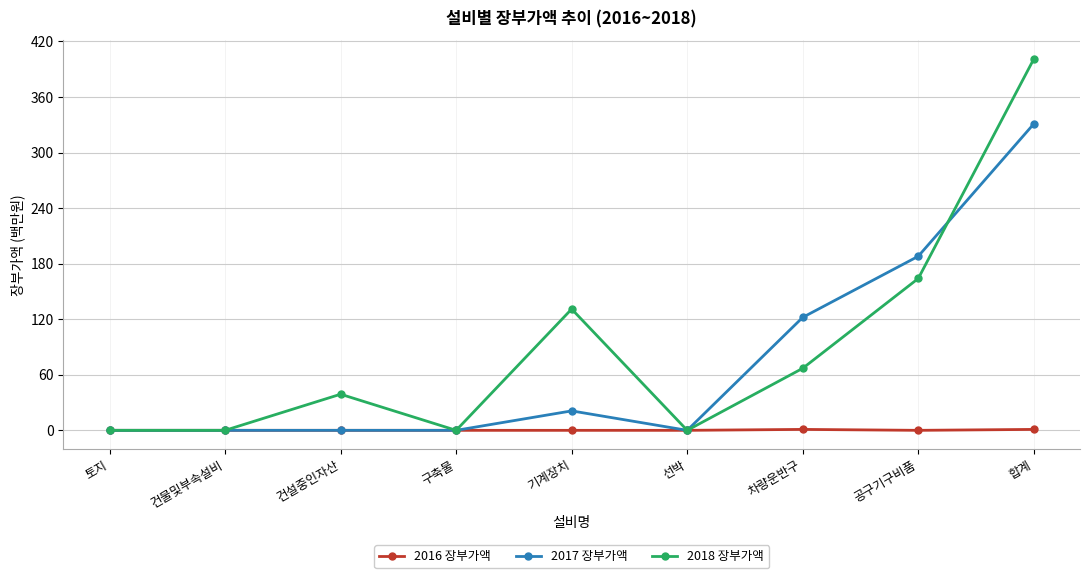

Count the number of data series in this chart.

3